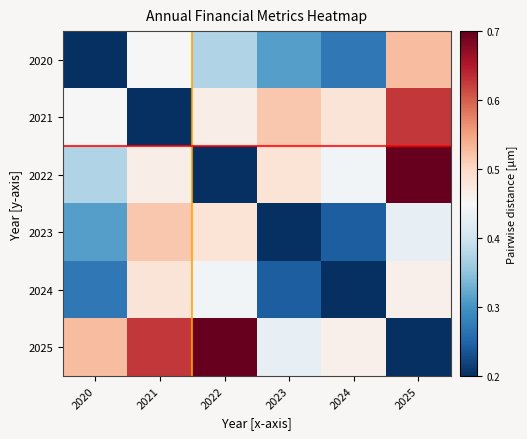

At which category is the sum across all series the highest?

2025